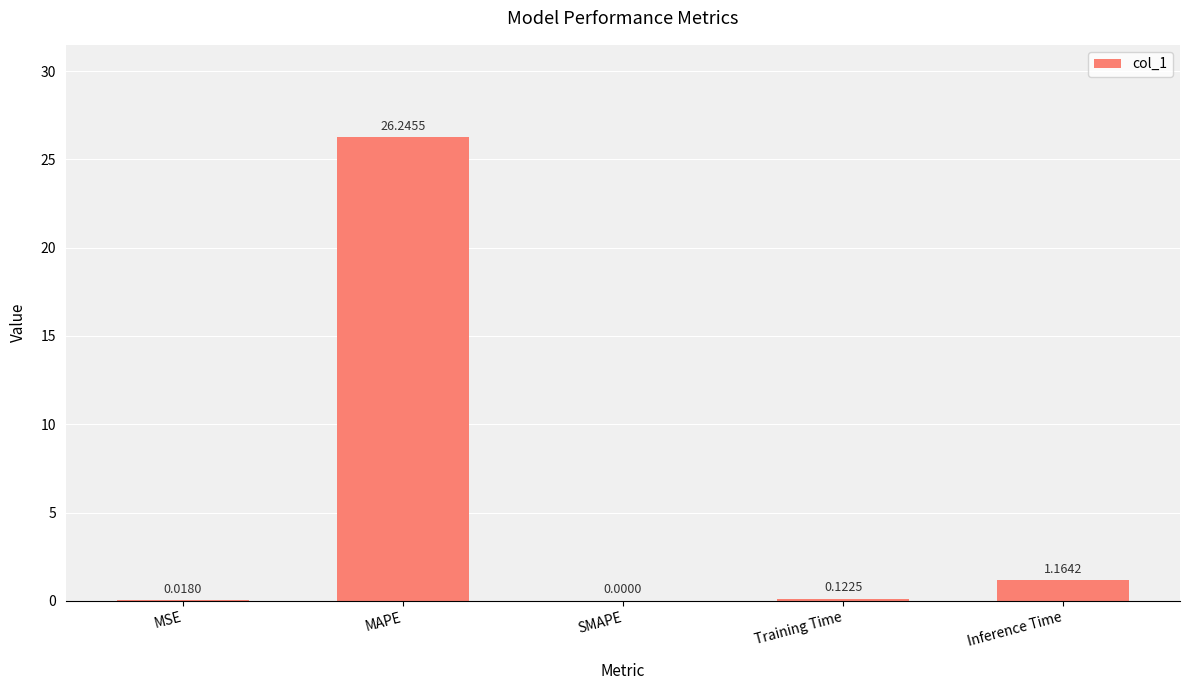

Is it true that the value at MAPE is 26.2?

True